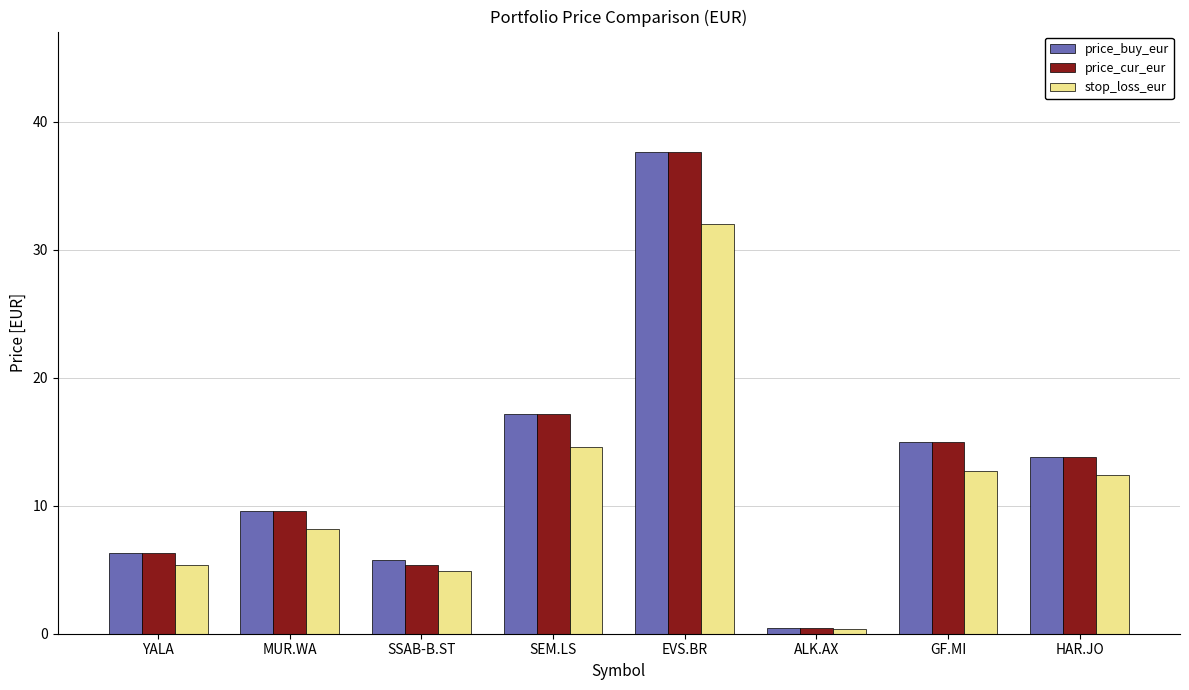

What is the spread (max minus min) of values at EVS.BR?

5.6